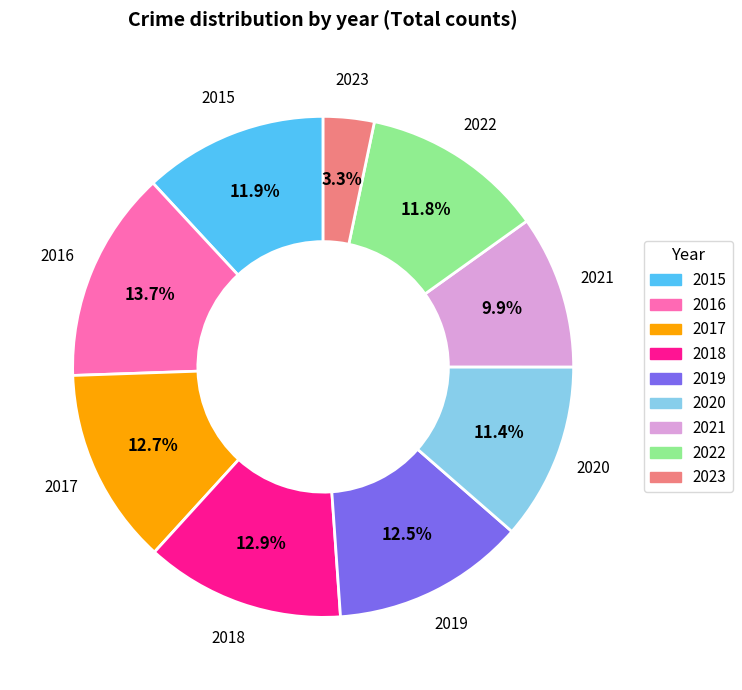

Does 2017 account for over 50% of the chart?

No